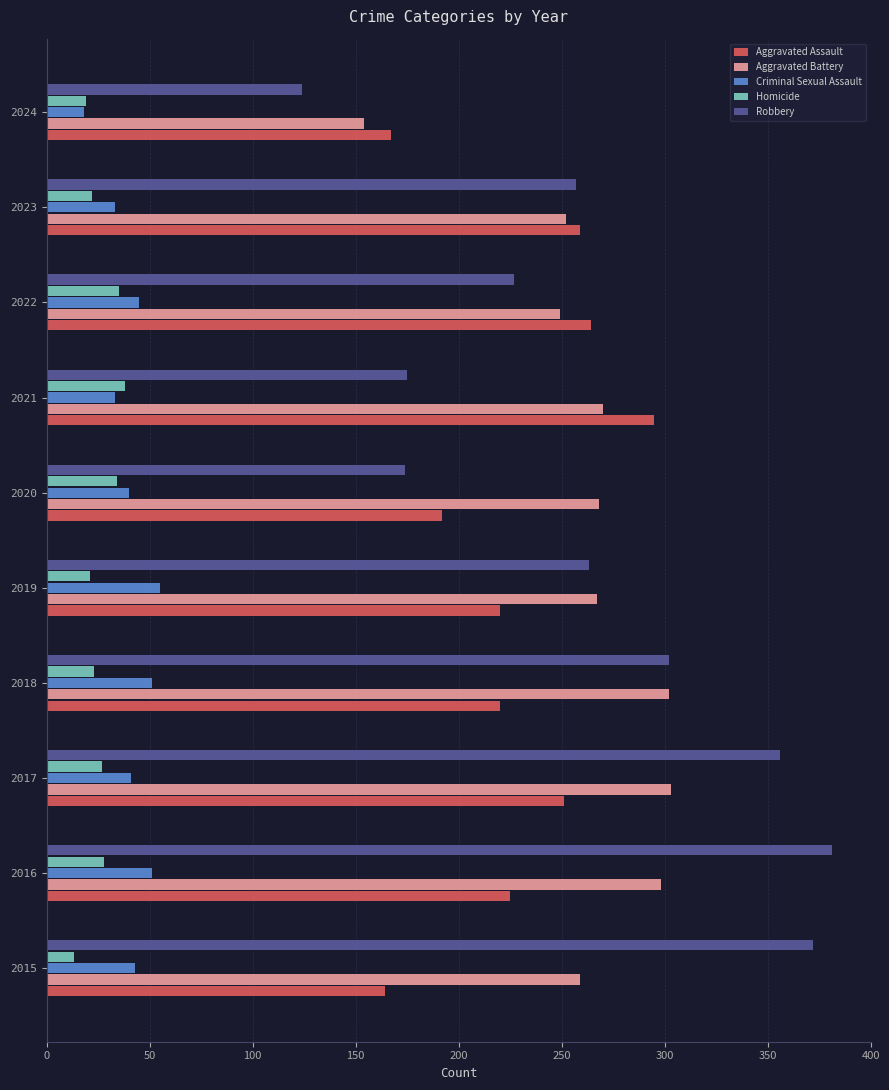

At which category does the chart reach its peak across all series?

2016